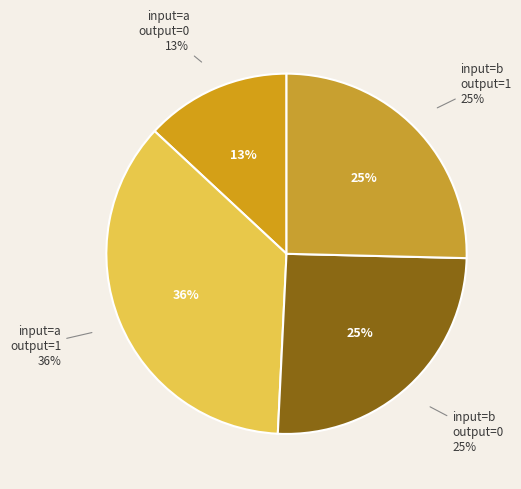

To the nearest percent, what percentage of the pie is input=b, output=1?

25%